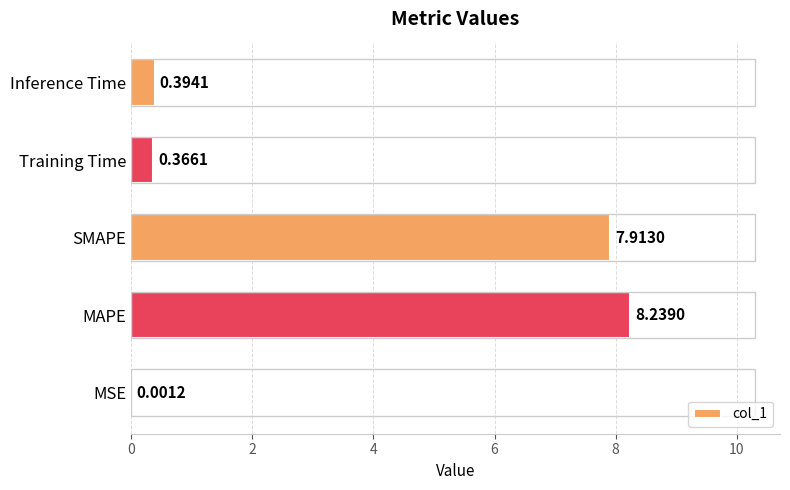

What is the maximum value shown in the chart?

8.2